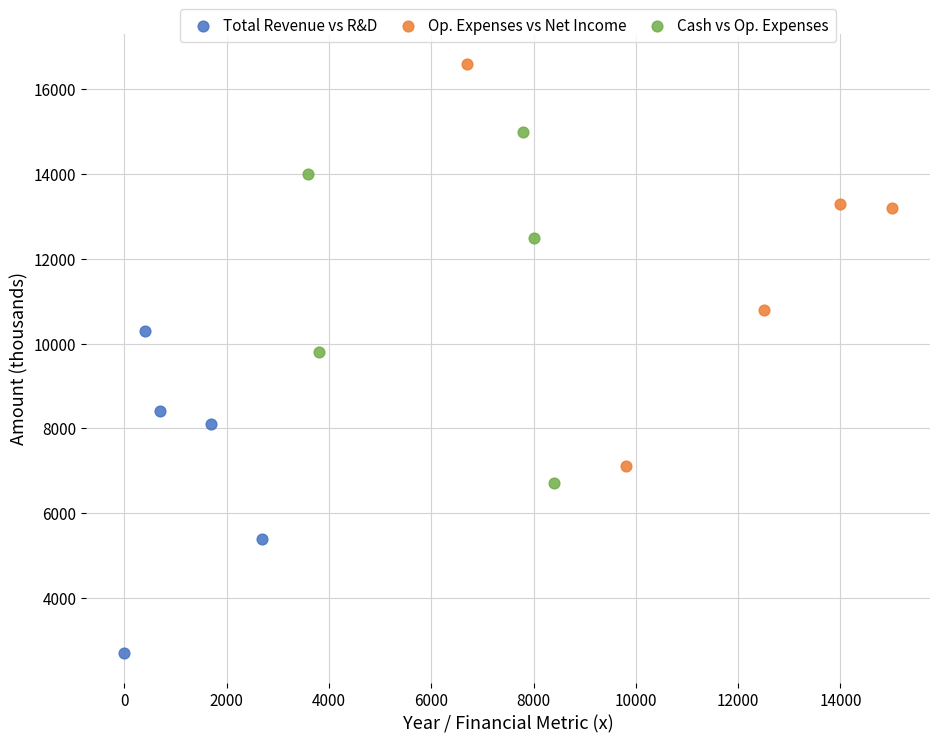

Which series contains the highest Y value?

Op. Expenses vs Net Income